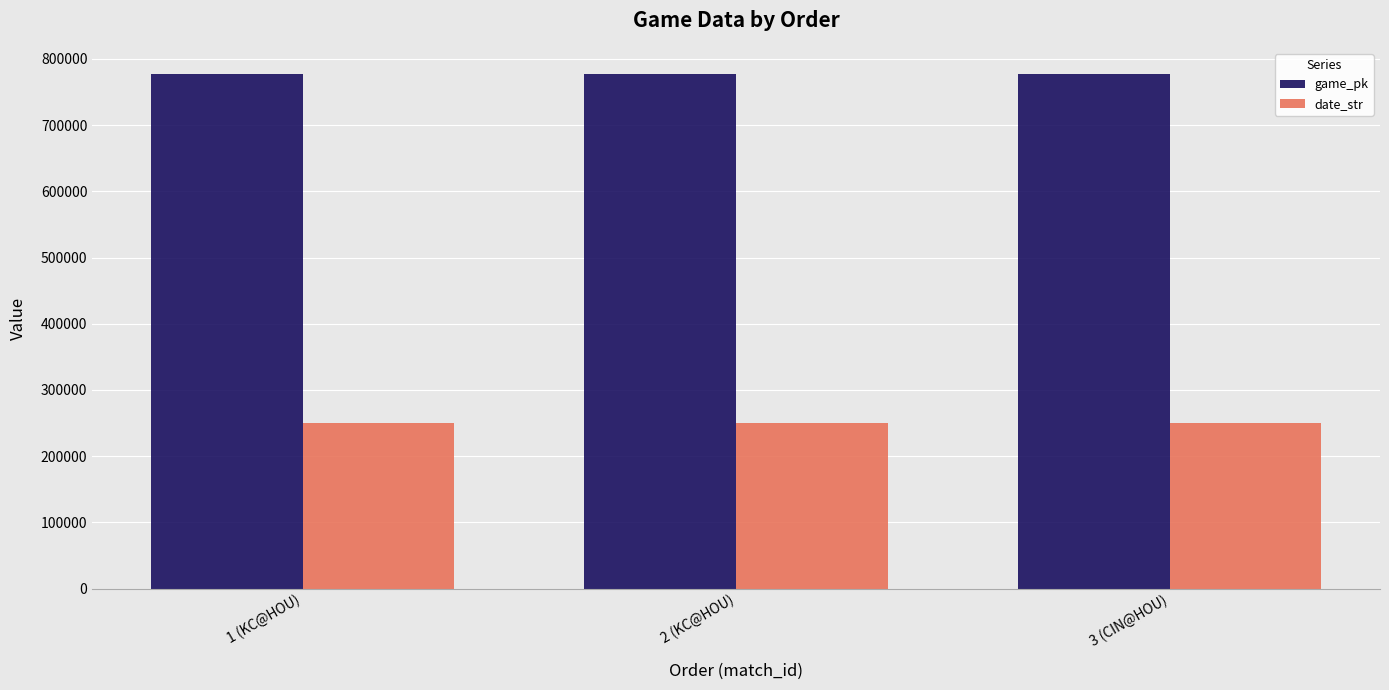

What is the average value of the game_pk series?

777947